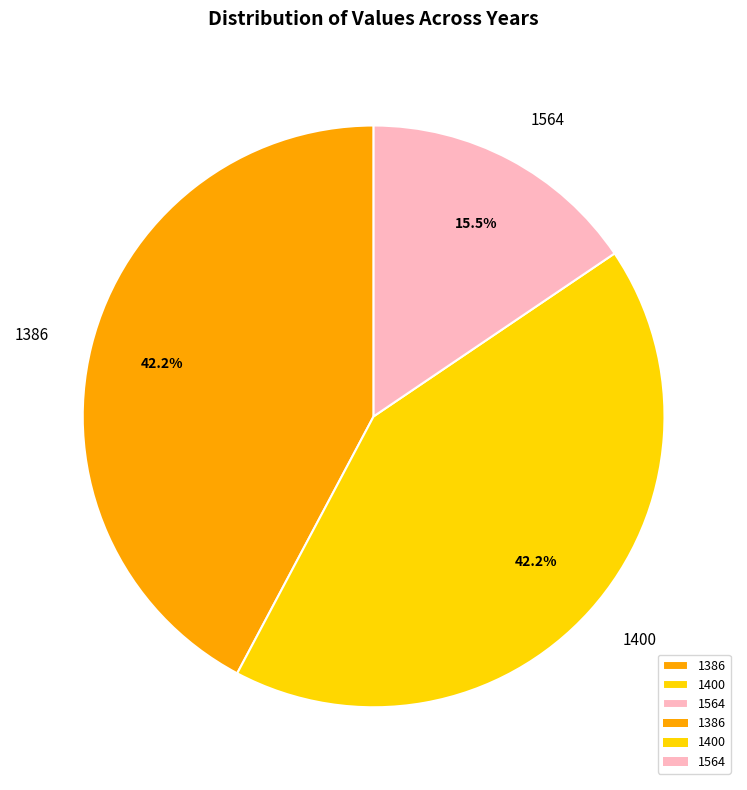

The 1400 slice represents 42% of the pie. True or false?

True